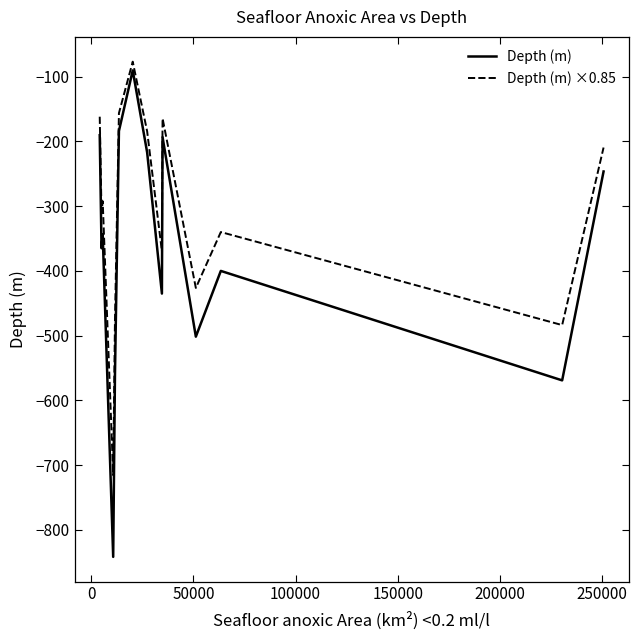

Which series has the widest spread of values?

Depth (m)